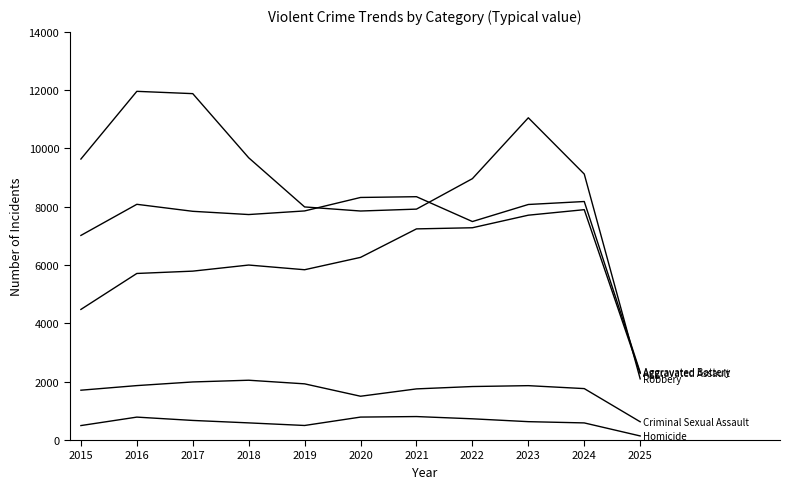

Reading left to right, transcribe all the data shown in this chart.

Aggravated Assault: 4480	5713	5793	6002	5841	6265	7242	7281	7712	7901	2284
Aggravated Battery: 7018	8085	7845	7734	7858	8320	8346	7494	8079	8181	2322
Criminal Sexual Assault: 1709	1867	1992	2051	1927	1502	1754	1835	1865	1764	626
Homicide: 496	786	672	588	499	787	805	728	630	587	140
Robbery: 9638	11960	11881	9681	7995	7855	7920	8965	11053	9123	2099